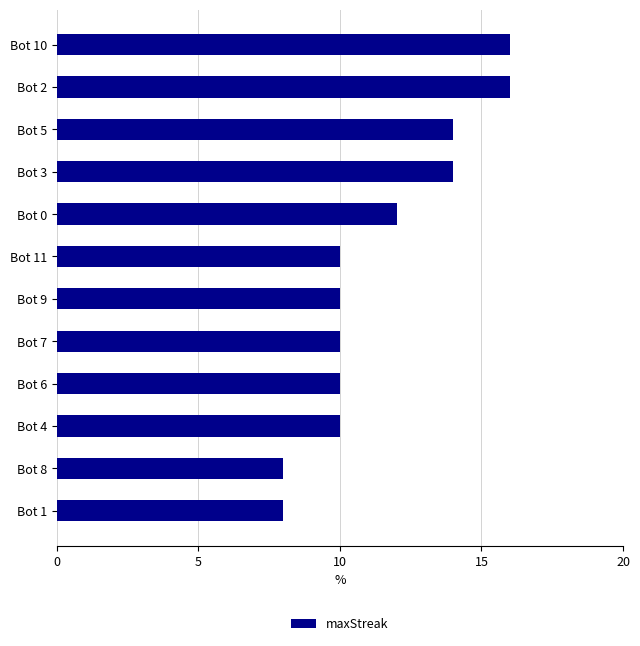

What is the label of the 10th bar from the bottom?

Bot 5